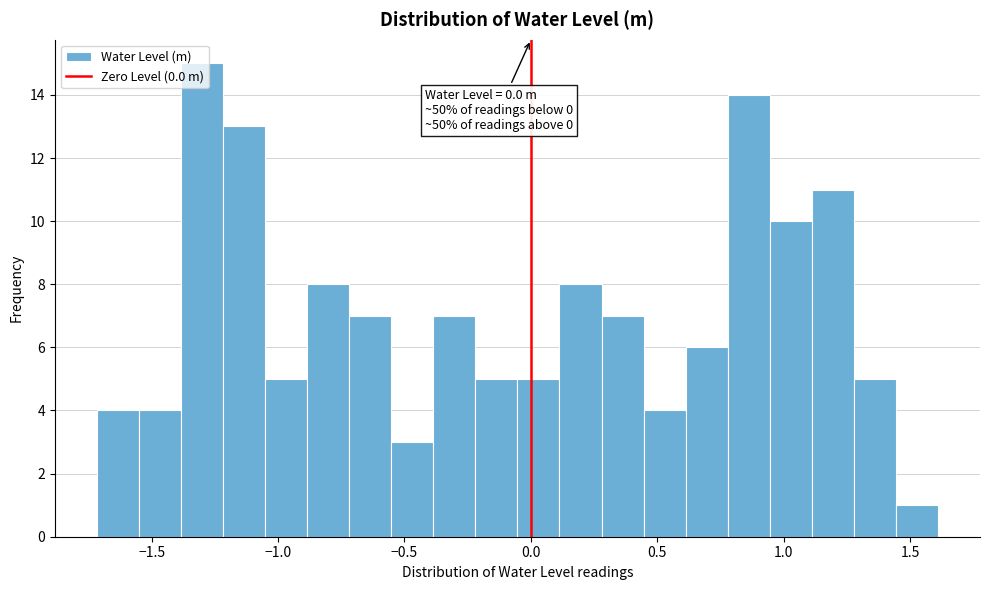

Read against the x-axis, roughly where is the centre of the tallest bar?

-1.30